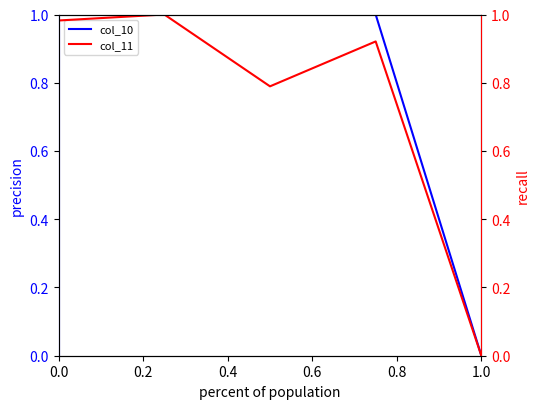

Reading left to right, extract all data points from this chart.

col_10: 1.0	1.0	1.0	1.0	0.0
col_11: 1.0	1.0	0.8	0.9	0.0